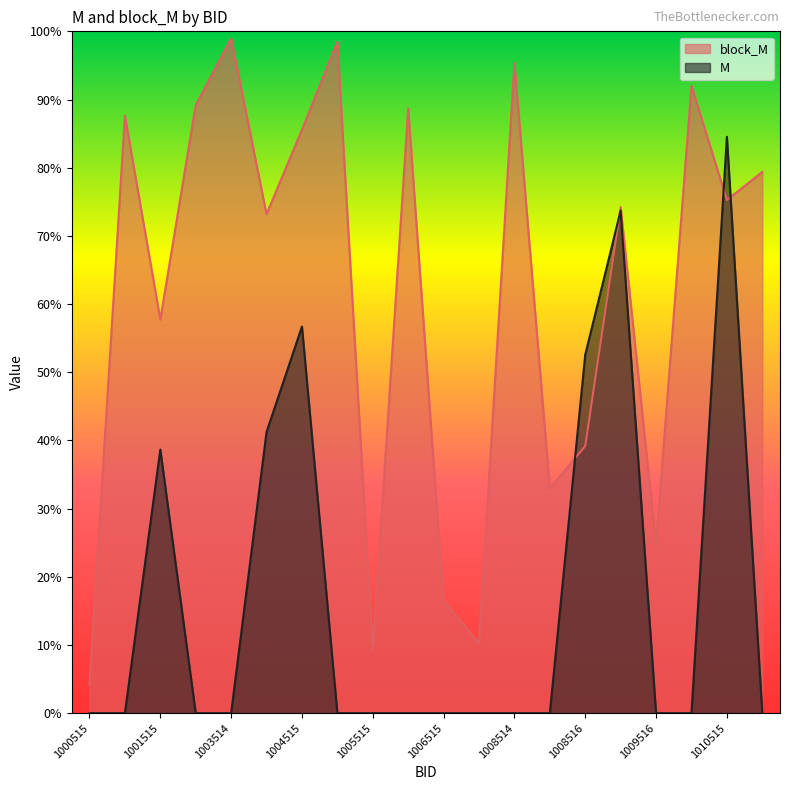

What is the average value of the M series?

0.2